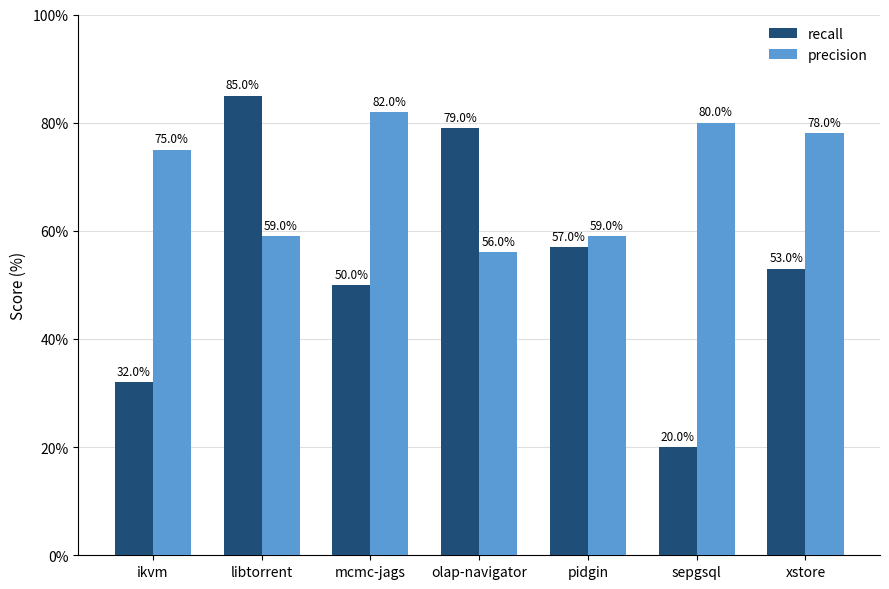

The value of precision at mcmc-jags is 82.0. True or false?

True